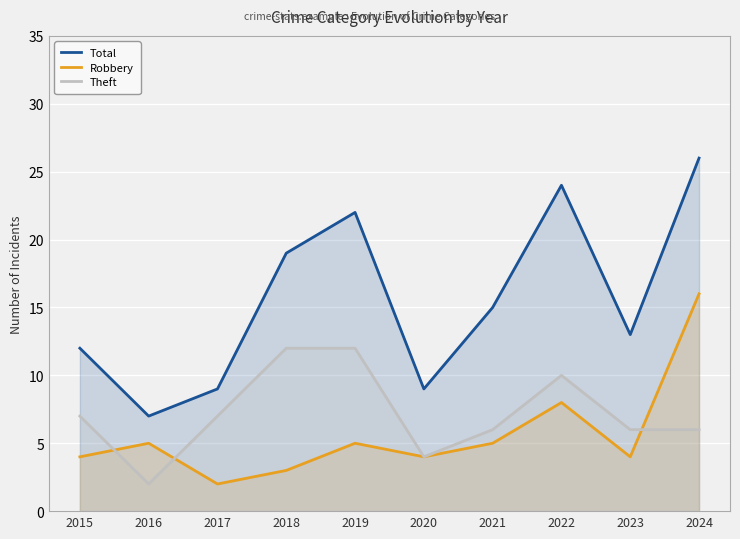

What are all the series names shown in the legend?

Total, Robbery, Theft